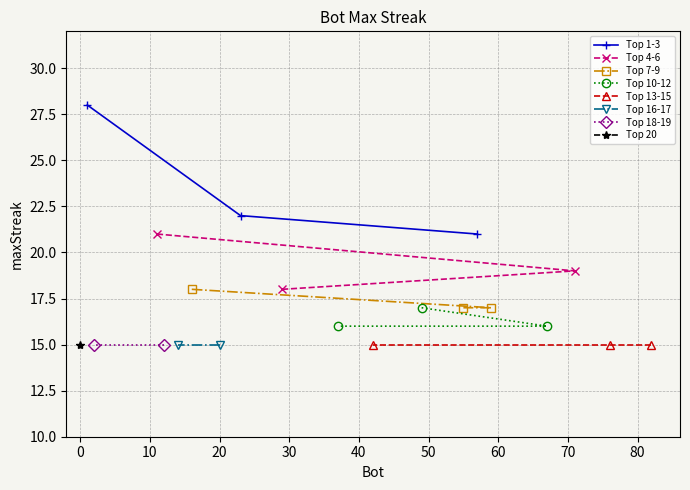

Which label corresponds to the smallest value in the chart?

82